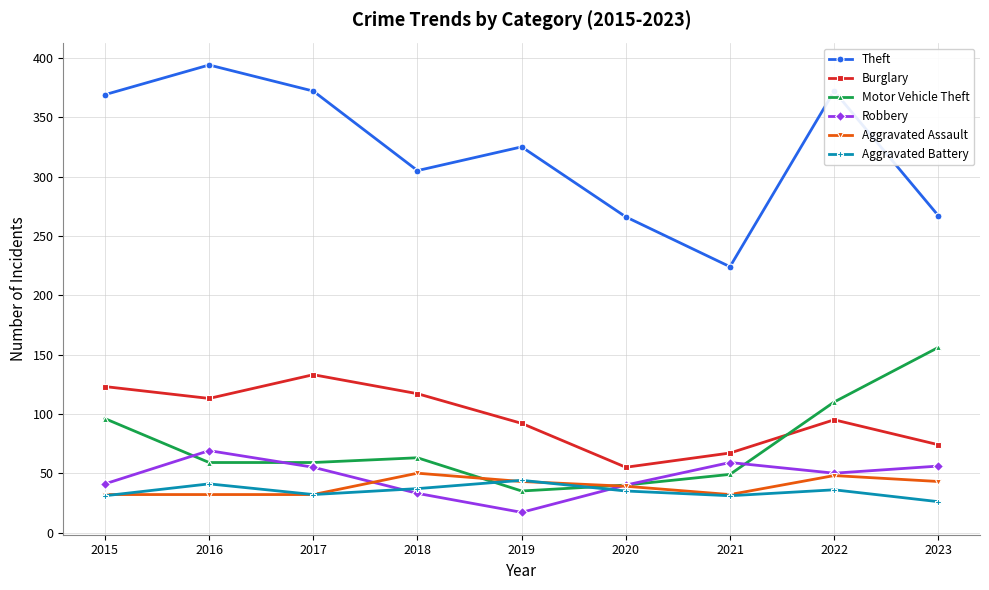

How many interior local valleys does the Aggravated Battery series have?

2